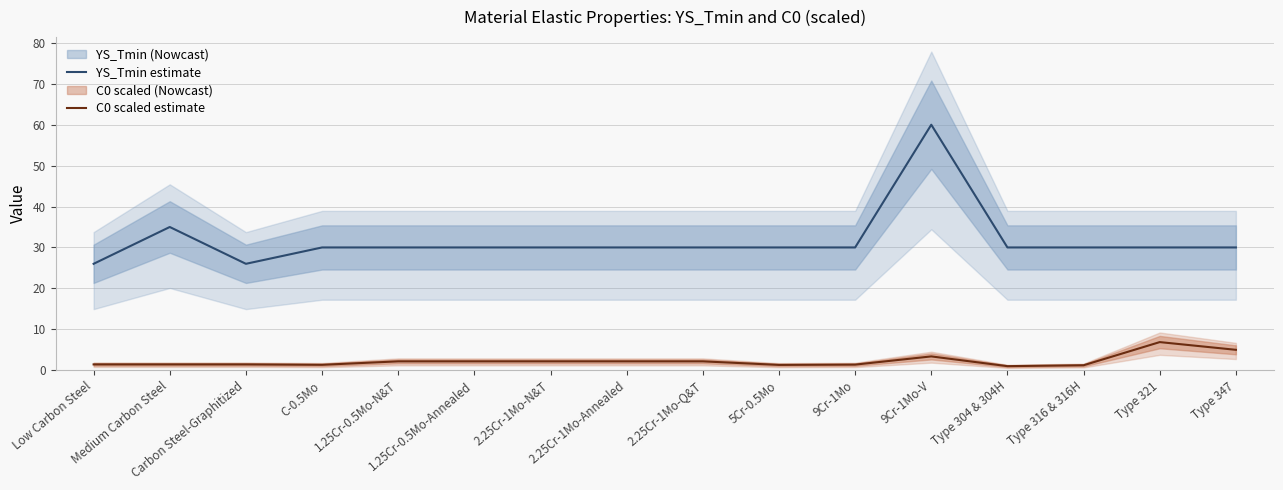

How many categories are shown in the chart?

16